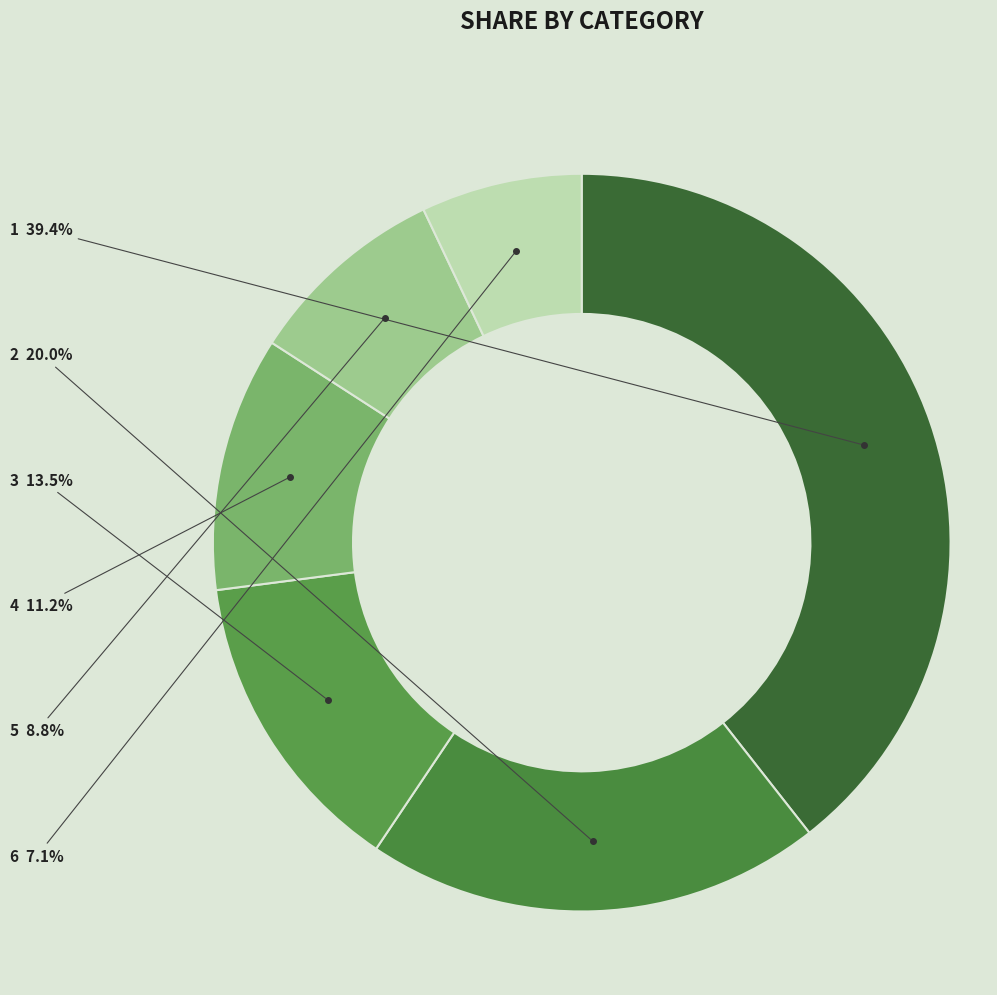

Is there a majority slice in this chart?

No